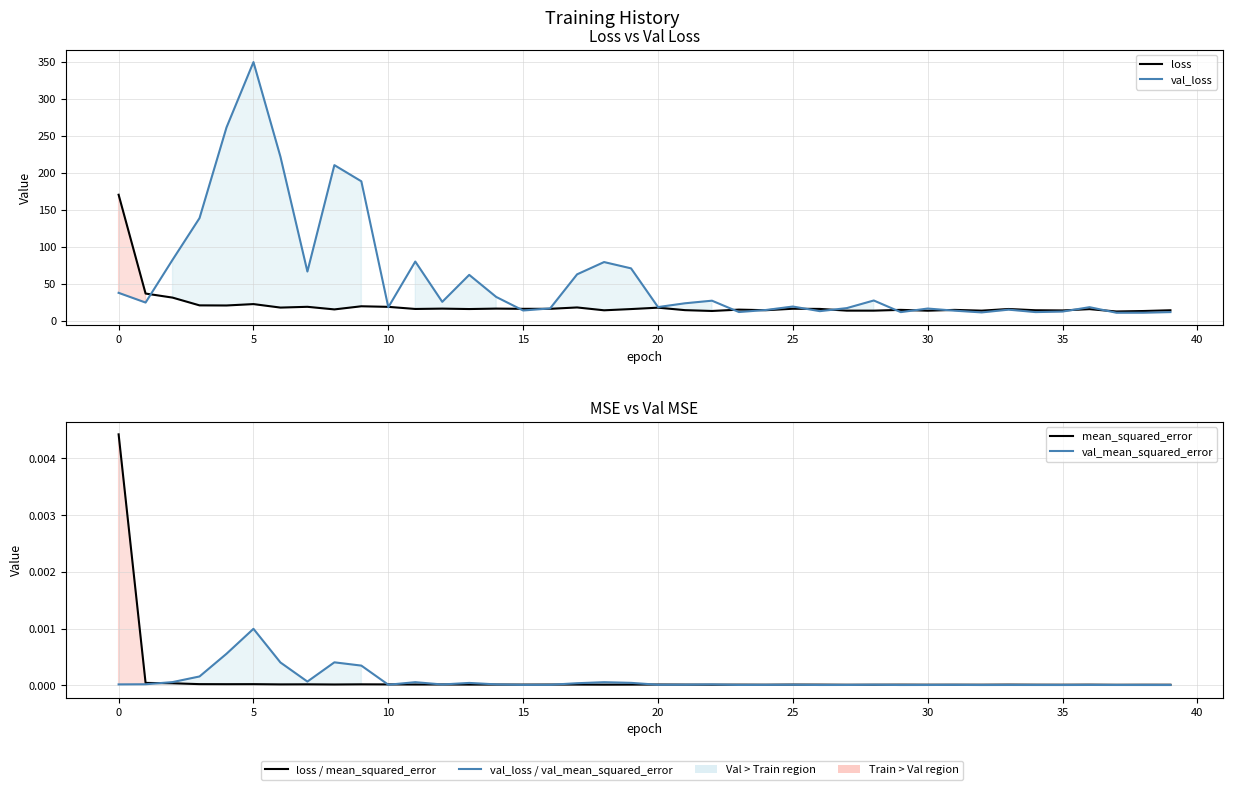

What is the maximum value shown in the chart?

349.6